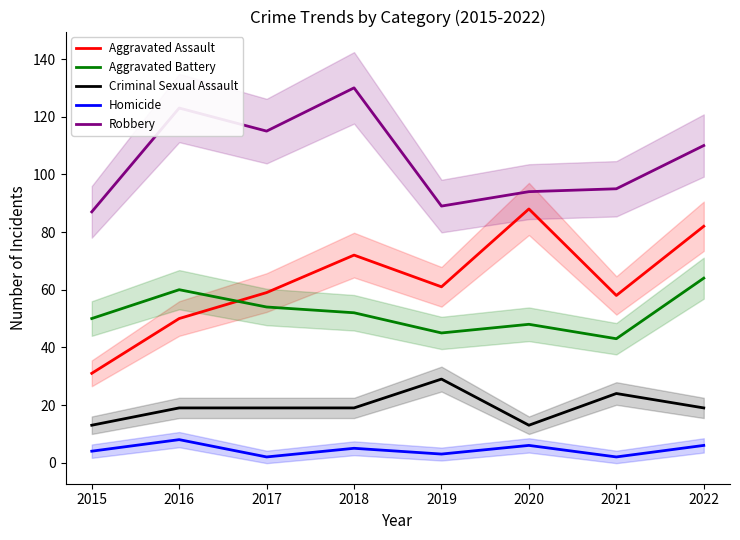

In Aggravated Assault, how many points are lower than both neighbors (excluding endpoints)?

2